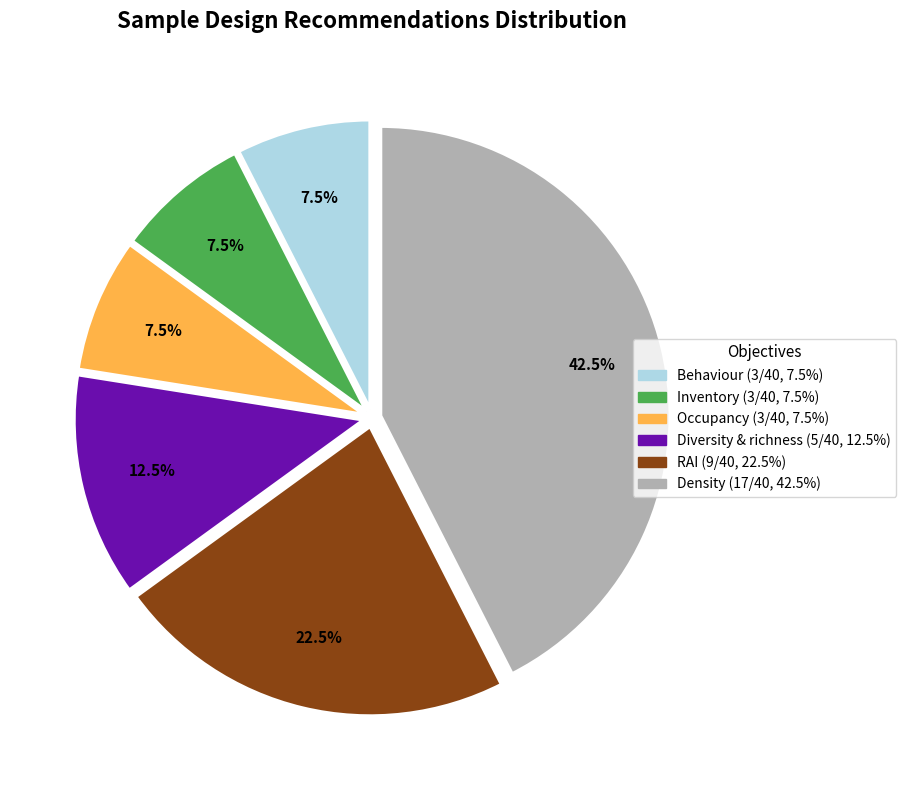

Is there a majority slice in this chart?

No